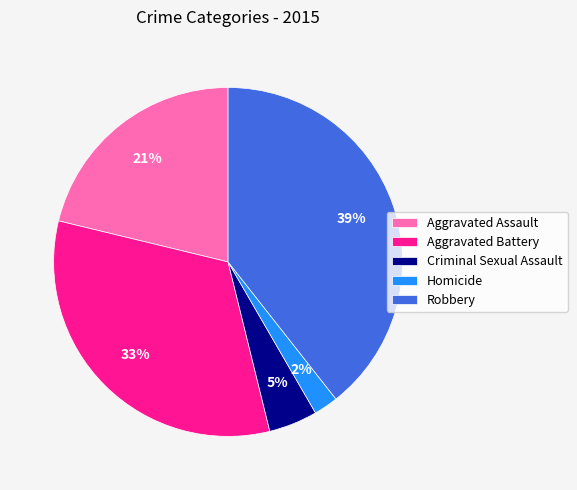

Which slice is the smallest?

Homicide